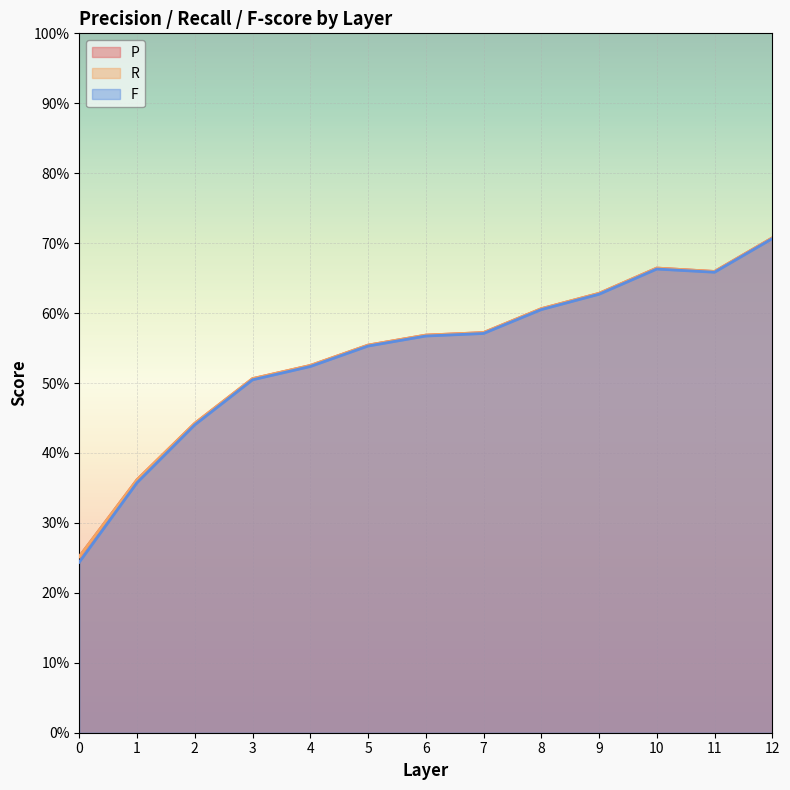

How many lines are shown in the chart?

3